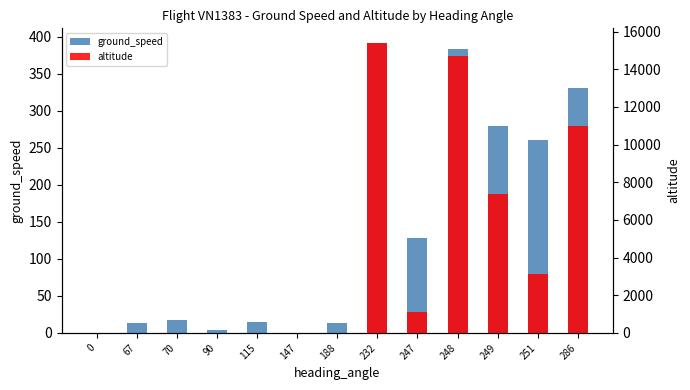

What is the total value across all series at 67?

13